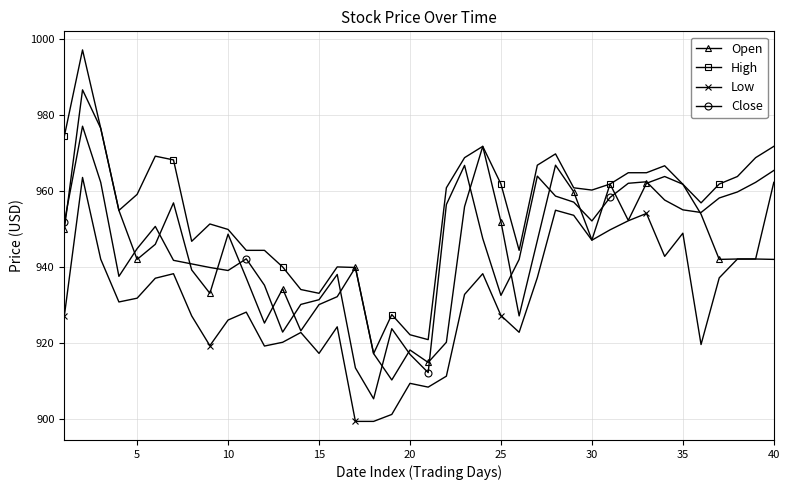

What is the difference between the second highest and minimum values in the Low series?

55.6